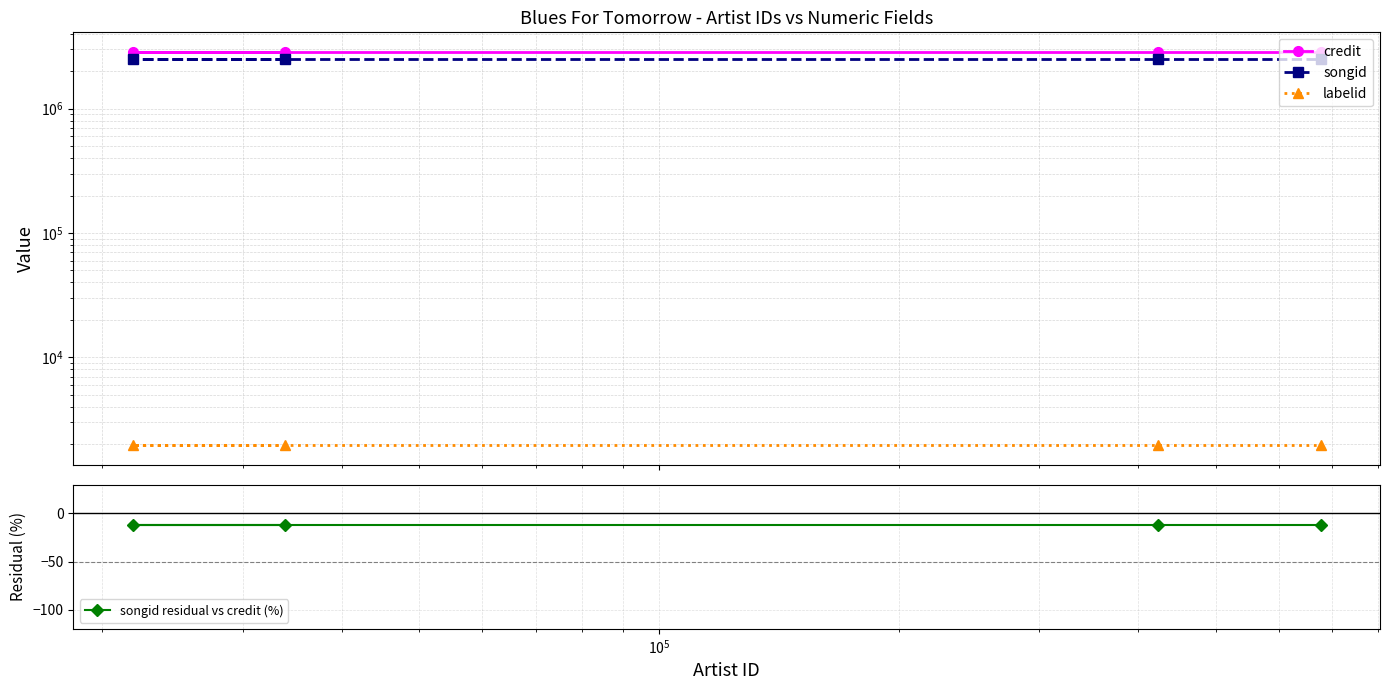

At how many categories does at least one series exceed 1447039?

4